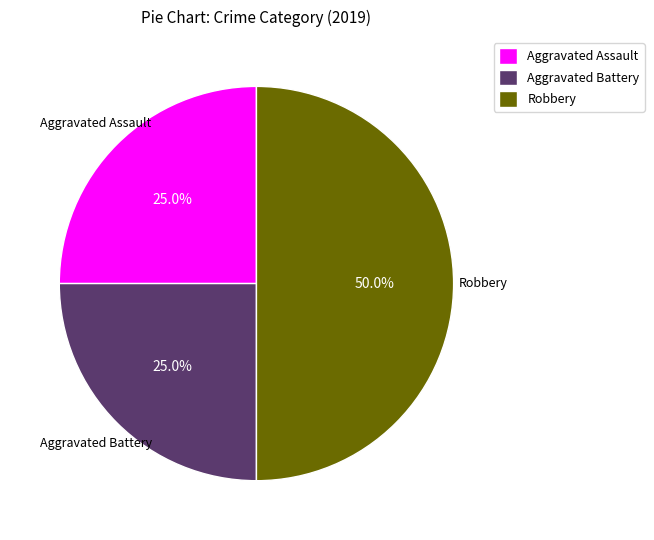

What percentage is the Aggravated Battery slice, to the nearest percent?

25%